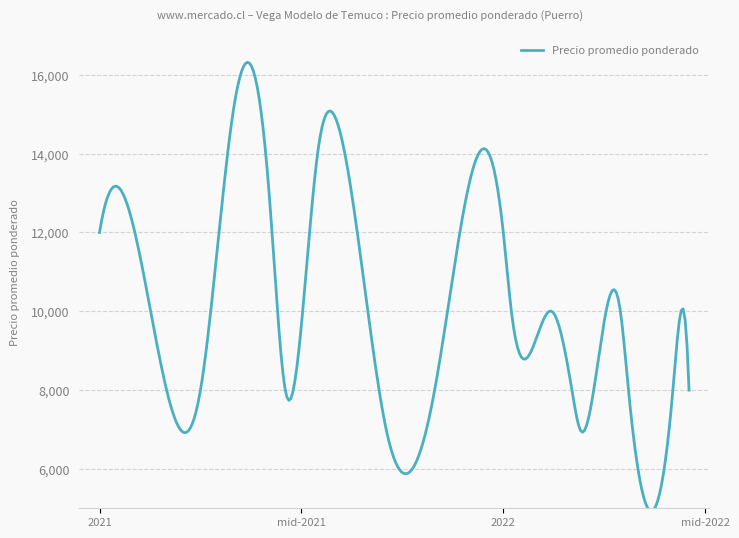

True or false: the data has more than 0 interior local peaks.

True